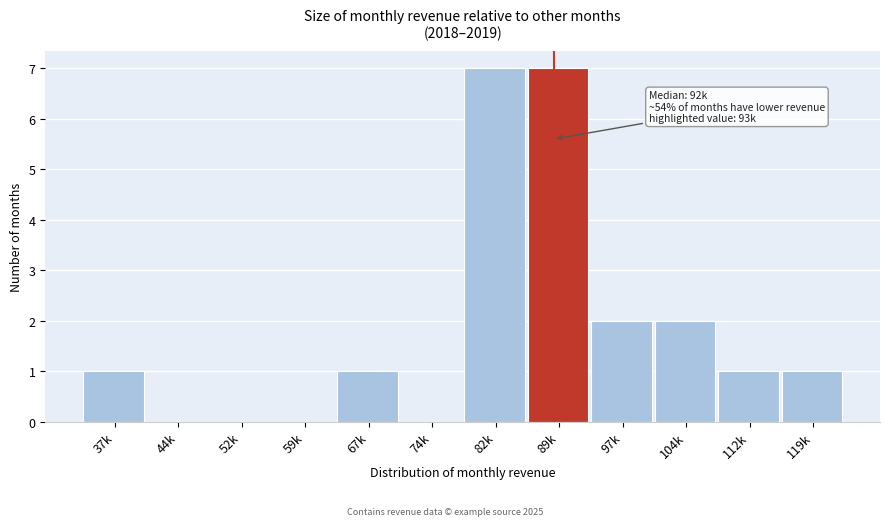

Reading left to right, extract all data points from this chart.

37k=1	44k=0	52k=0	59k=0	67k=1	74k=0	82k=7	89k=7	97k=2	104k=2	112k=1	119k=1